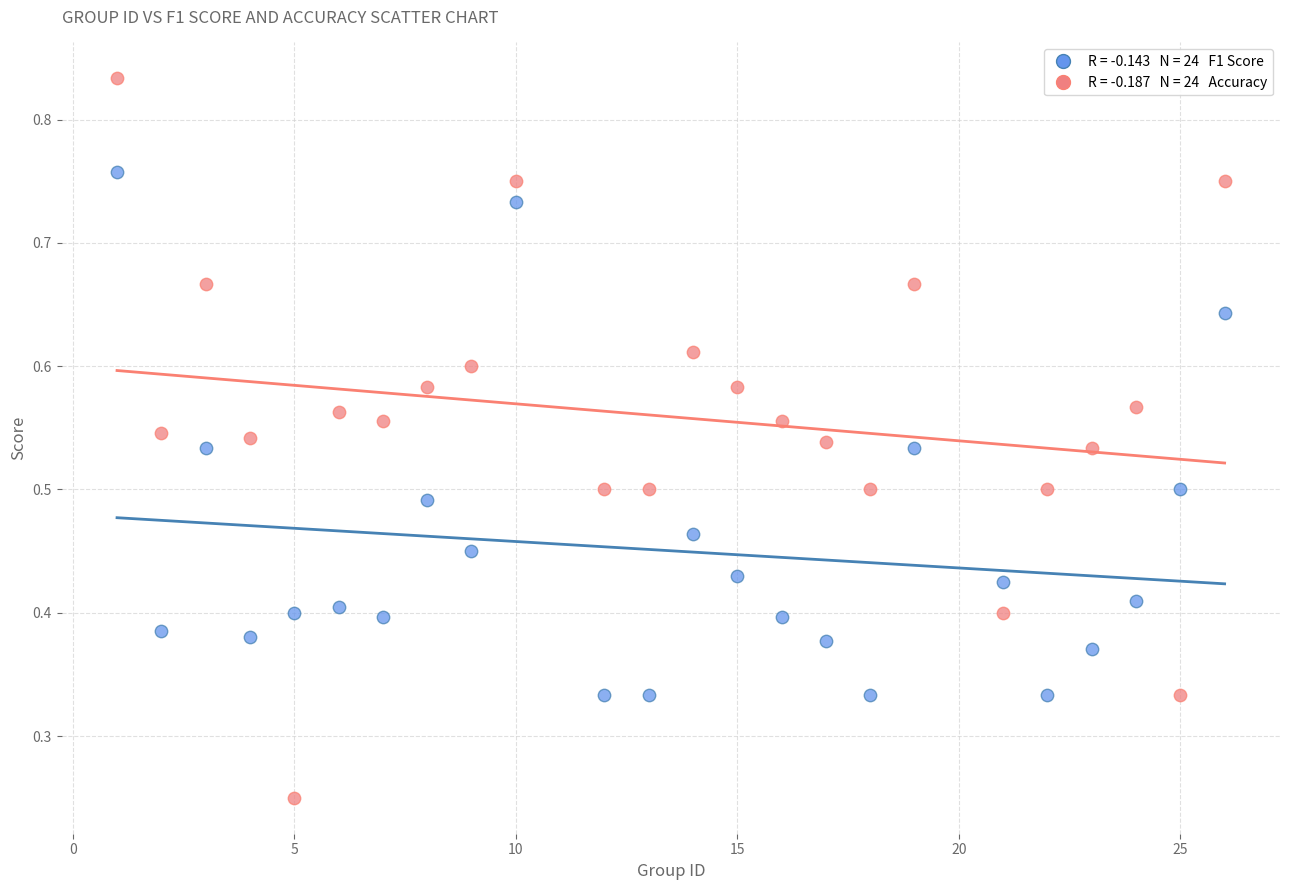

Across all data points, what is the range of X values (max minus min)?

25.0